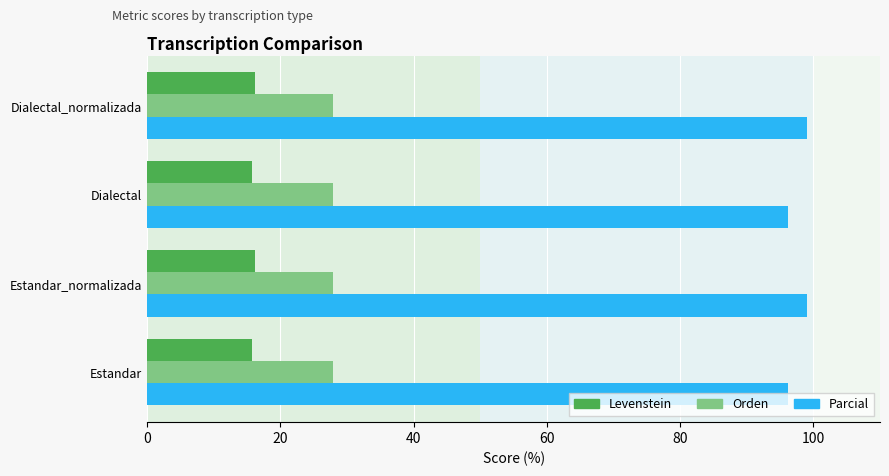

Is it true that Parcial equals 37.9 at Estandar?

False